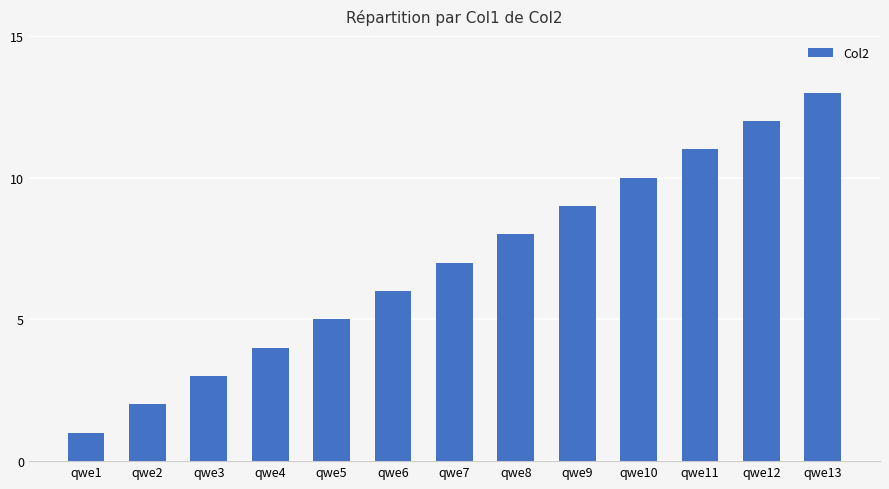

Which category has the lowest value across all series?

qwe1